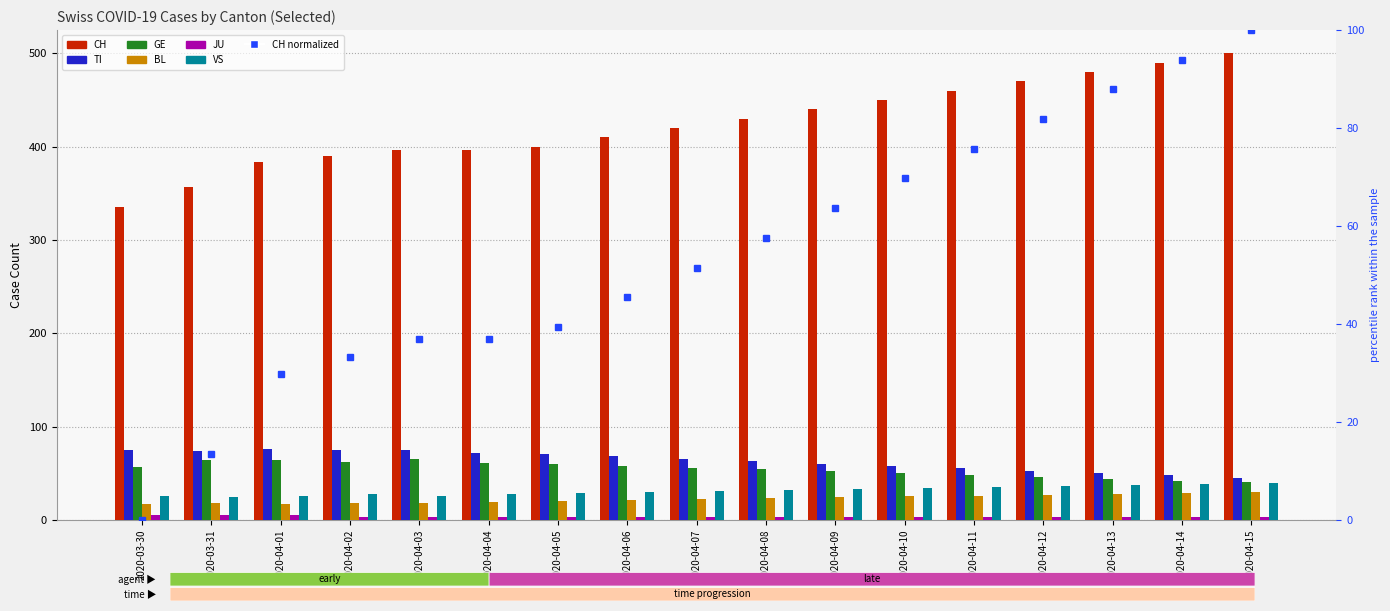

Reading left to right, transcribe all the data shown in this chart.

CH: 335	357	384	390	396	396	400	410	420	430	440	450	460	470	480	490	500
TI: 75	74	76	75	75	72	70	68	65	63	60	58	55	52	50	48	45
GE: 57	64	64	62	65	61	60	58	56	54	52	50	48	46	44	42	40
BL: 17	18	17	18	18	19	20	21	22	23	24	25	26	27	28	29	30
JU: 5	5	5	3	3	3	3	3	3	3	3	3	3	3	3	3	3
VS: 25	24	26	28	26	28	29	30	31	32	33	34	35	36	37	38	39